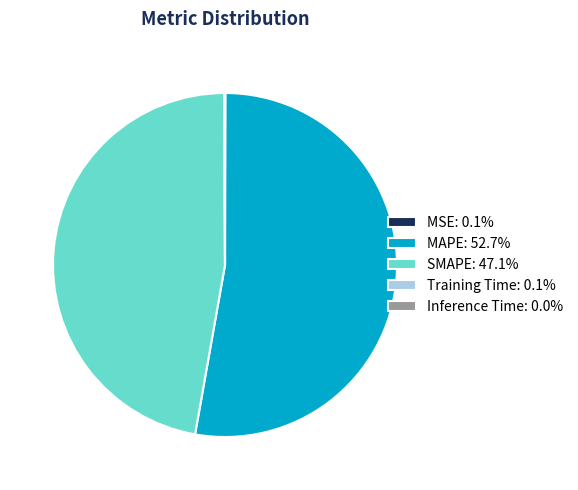

Is there a majority slice in this chart?

Yes